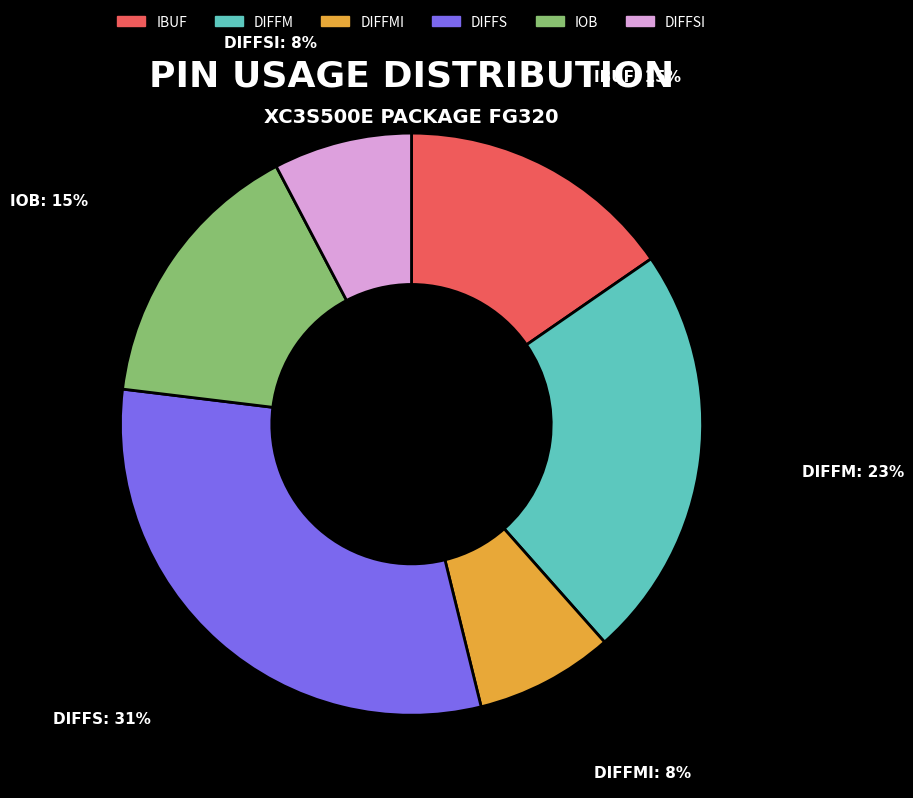

To the nearest percent, what portion does DIFFS represent?

31%